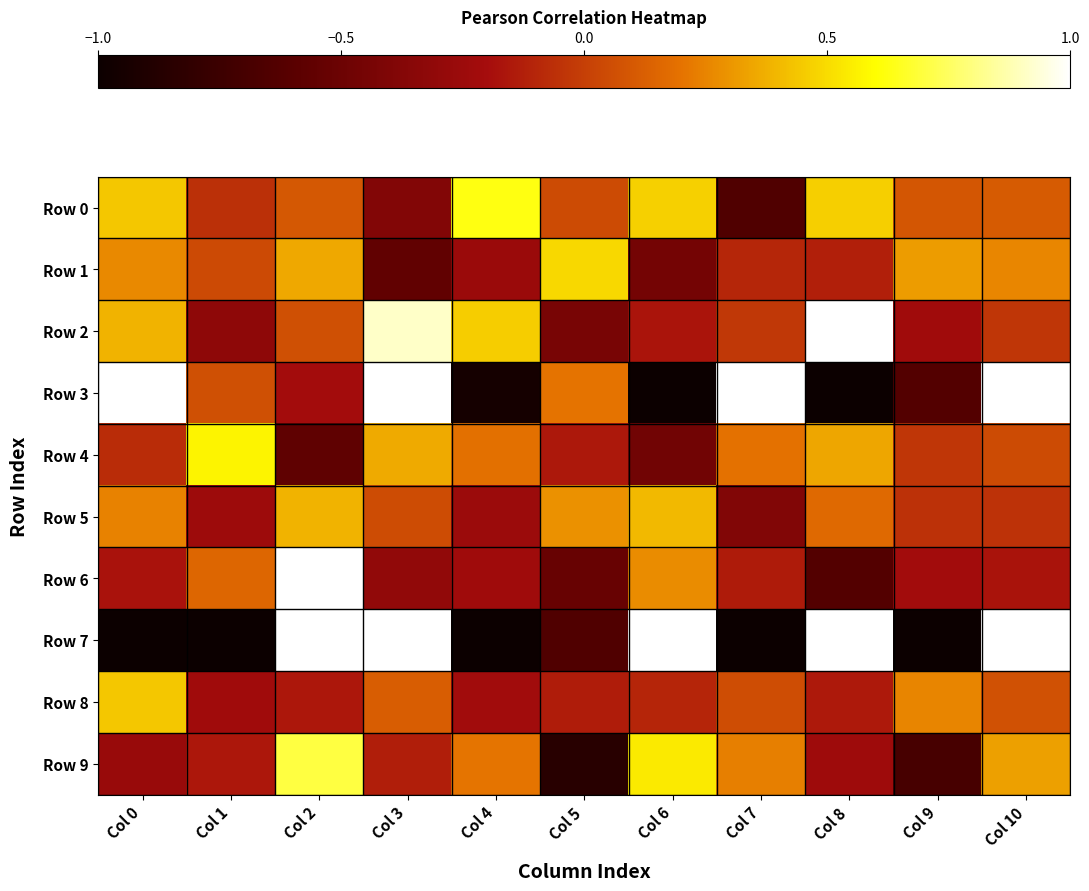

Which series has the widest spread of values?

Row 3